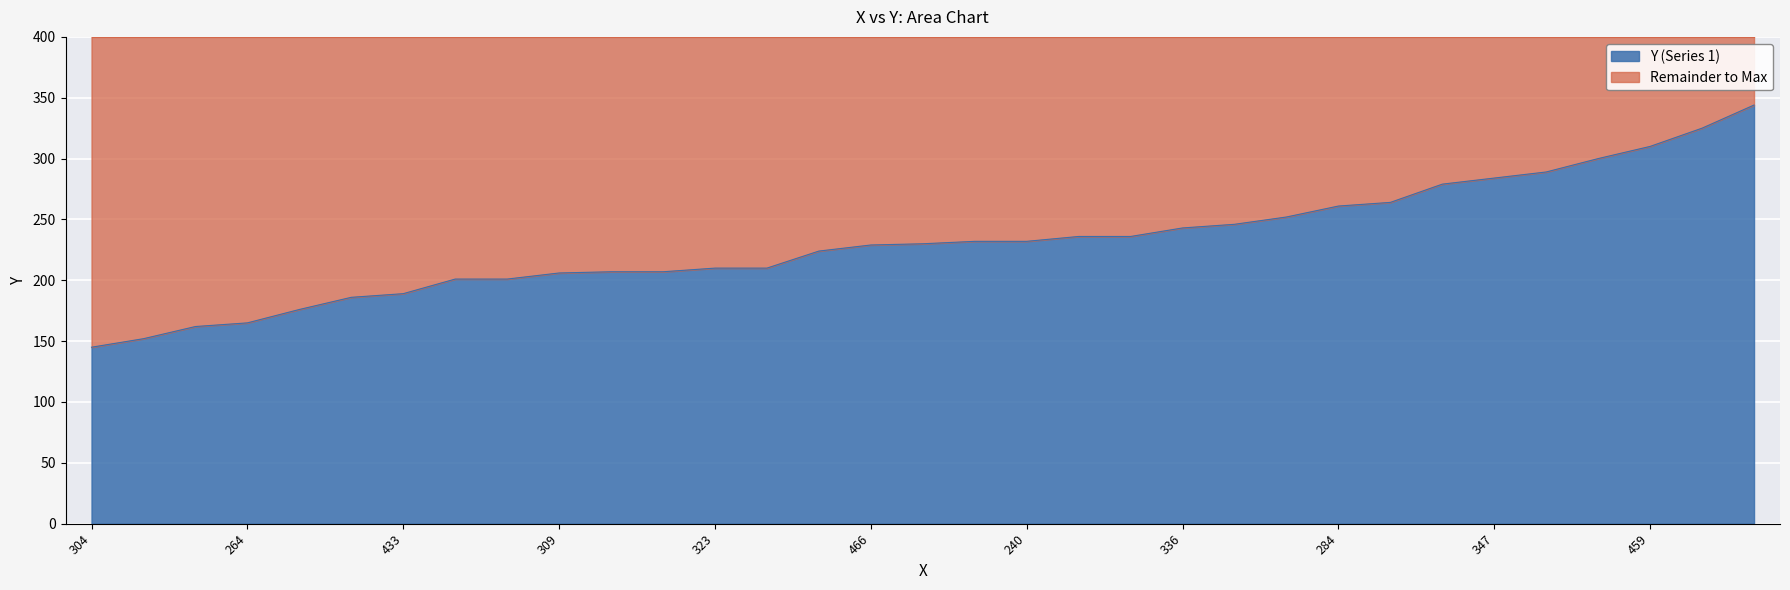

What is the minimum value for Y (Series 1)?

145